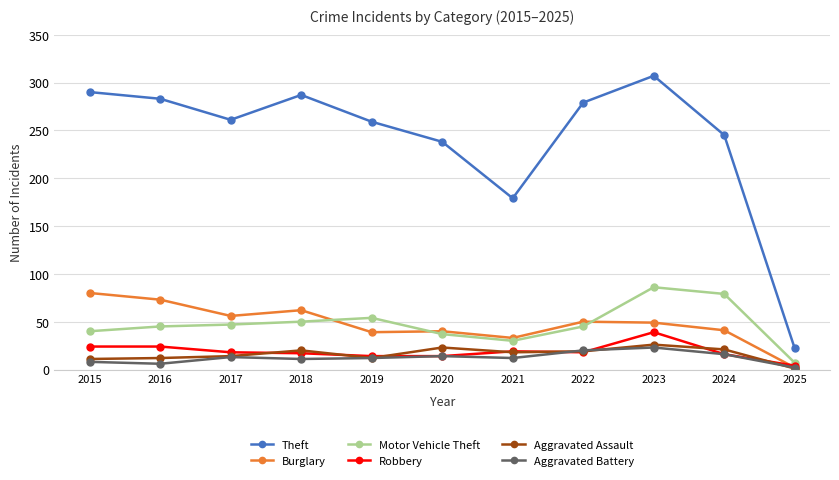

Between which two adjacent categories do Burglary and Motor Vehicle Theft first intersect?

2018 and 2019